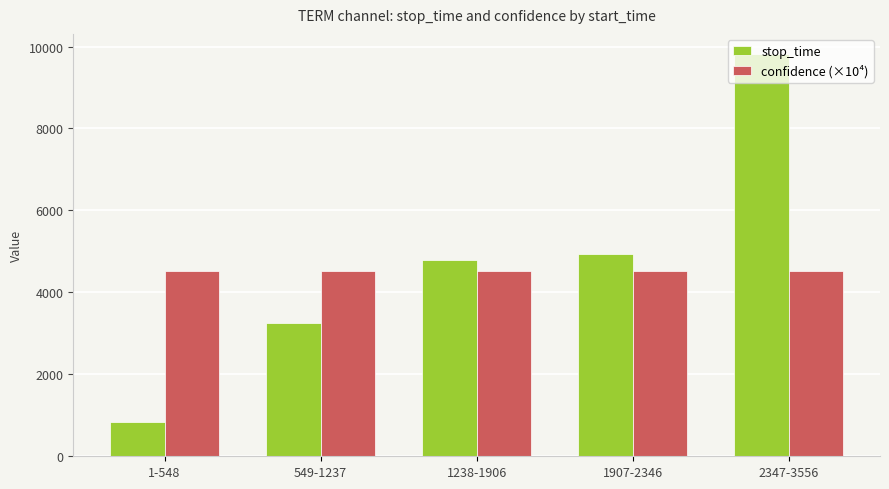

What is the sum of the confidence (×10⁴) values at 1907-2346 and 1238-1906?

9044